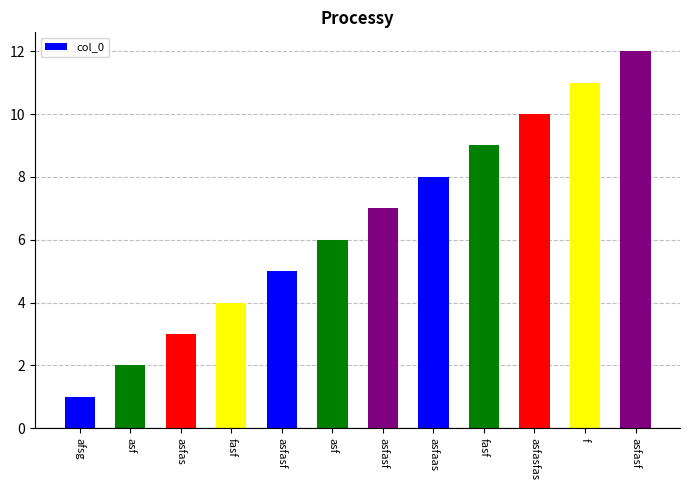

How many distinct data groups are displayed?

1